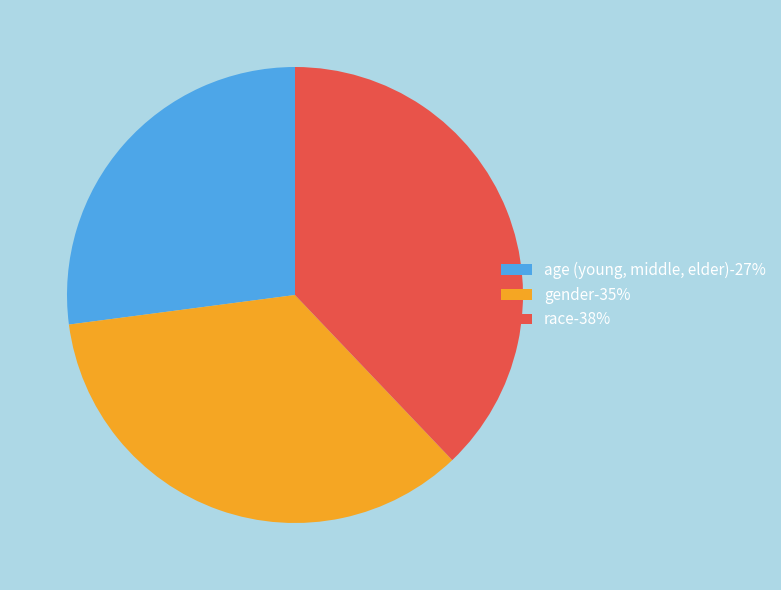

Is there any slice that represents more than half of the pie?

No